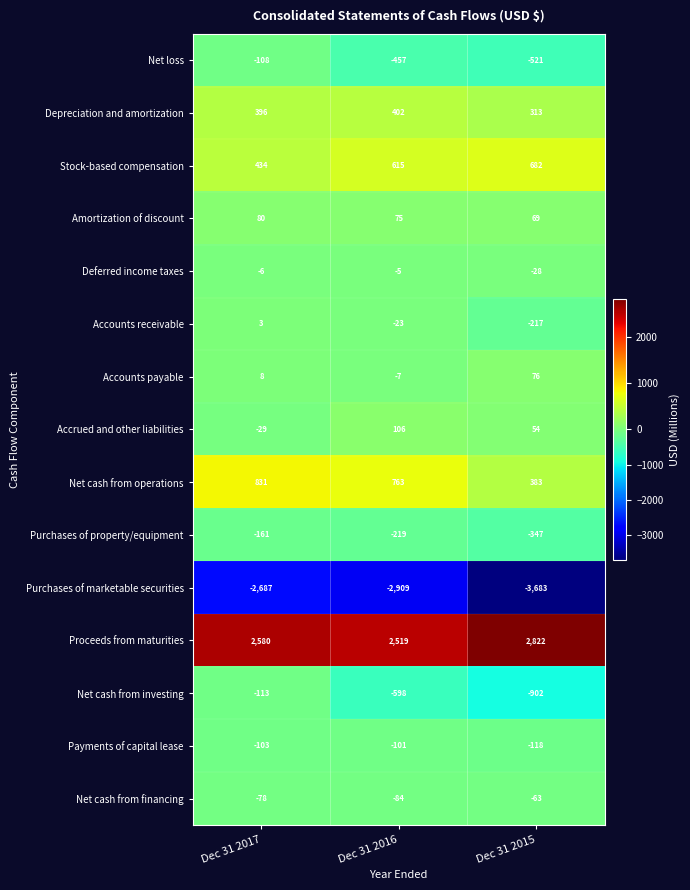

At which label does Purchases of marketable securities first exceed -2909?

Dec 31 2017